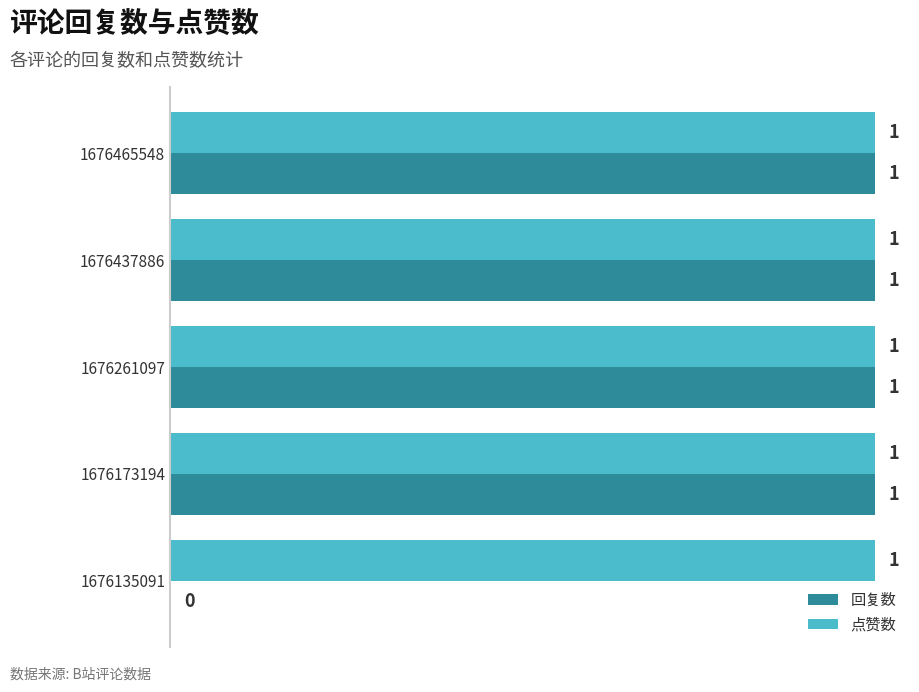

The value of 回复数 at 1676135091 is 1. True or false?

False